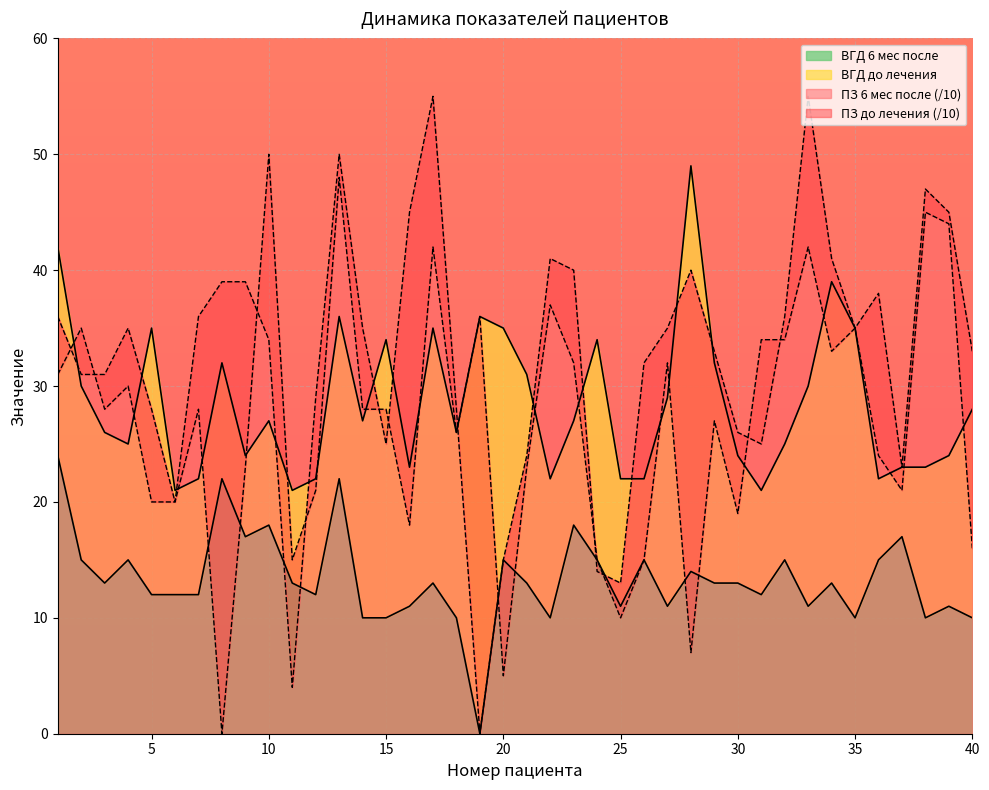

How many times do ВГД 6 мес после and ПЗ 6 мес после cross each other?

4